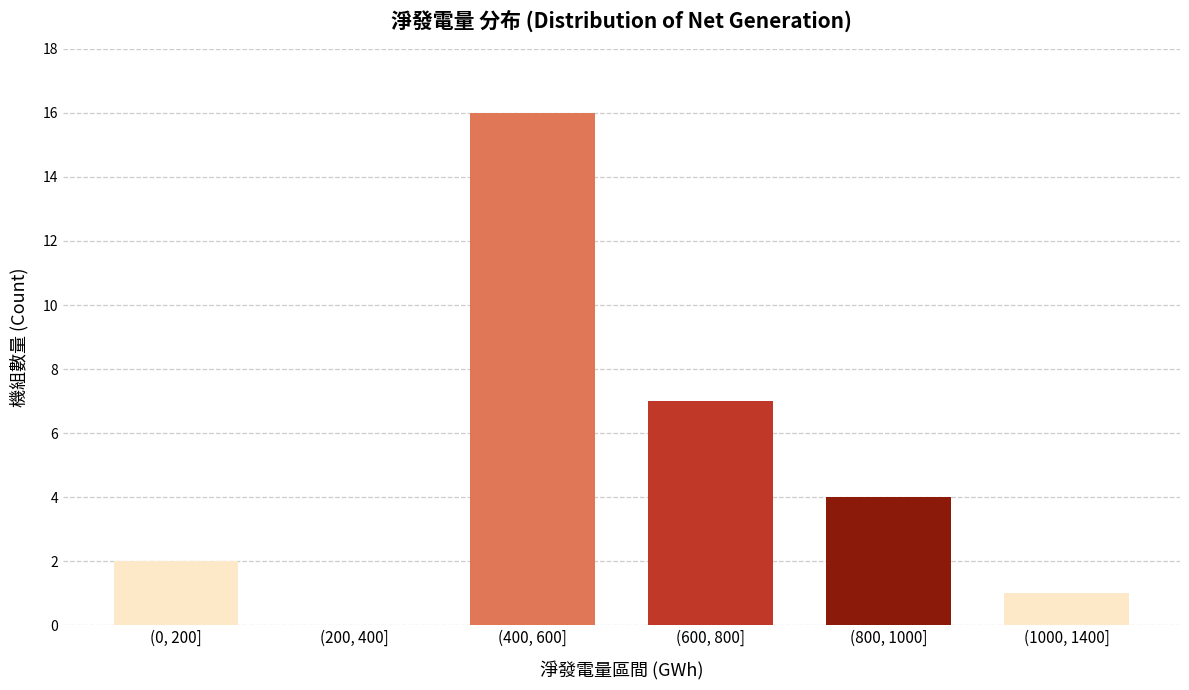

Reading right to left, list all the values displayed in this chart.

(1000, 1400]=1	(800, 1000]=4	(600, 800]=7	(400, 600]=16	(200, 400]=0	(0, 200]=2